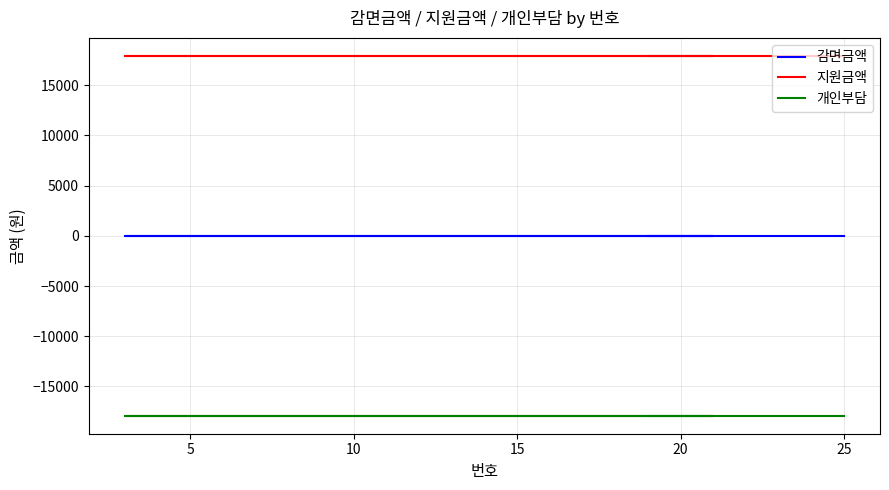

Which series has the widest spread of values?

감면금액